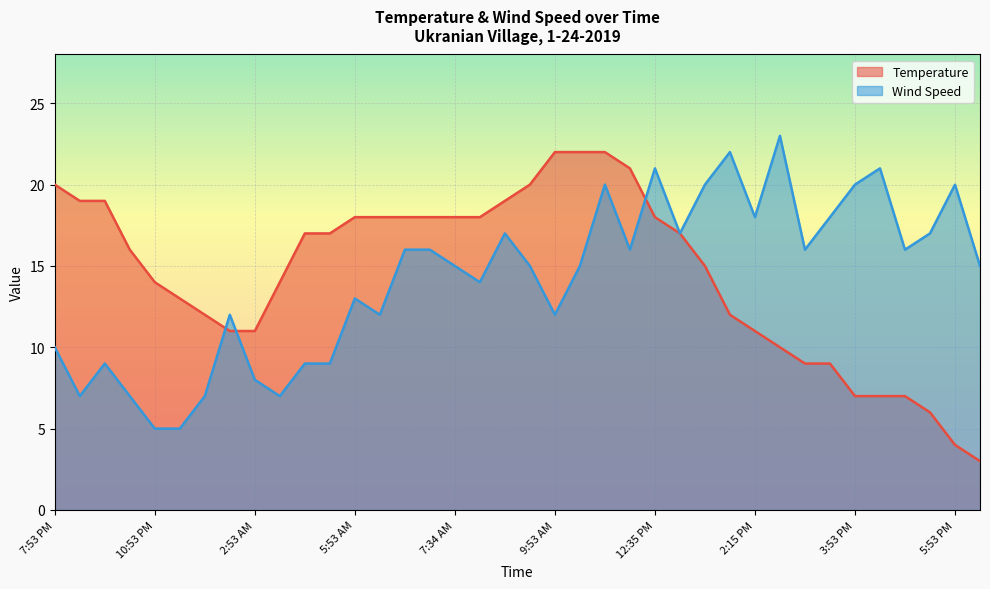

How many data points does each series have?

38